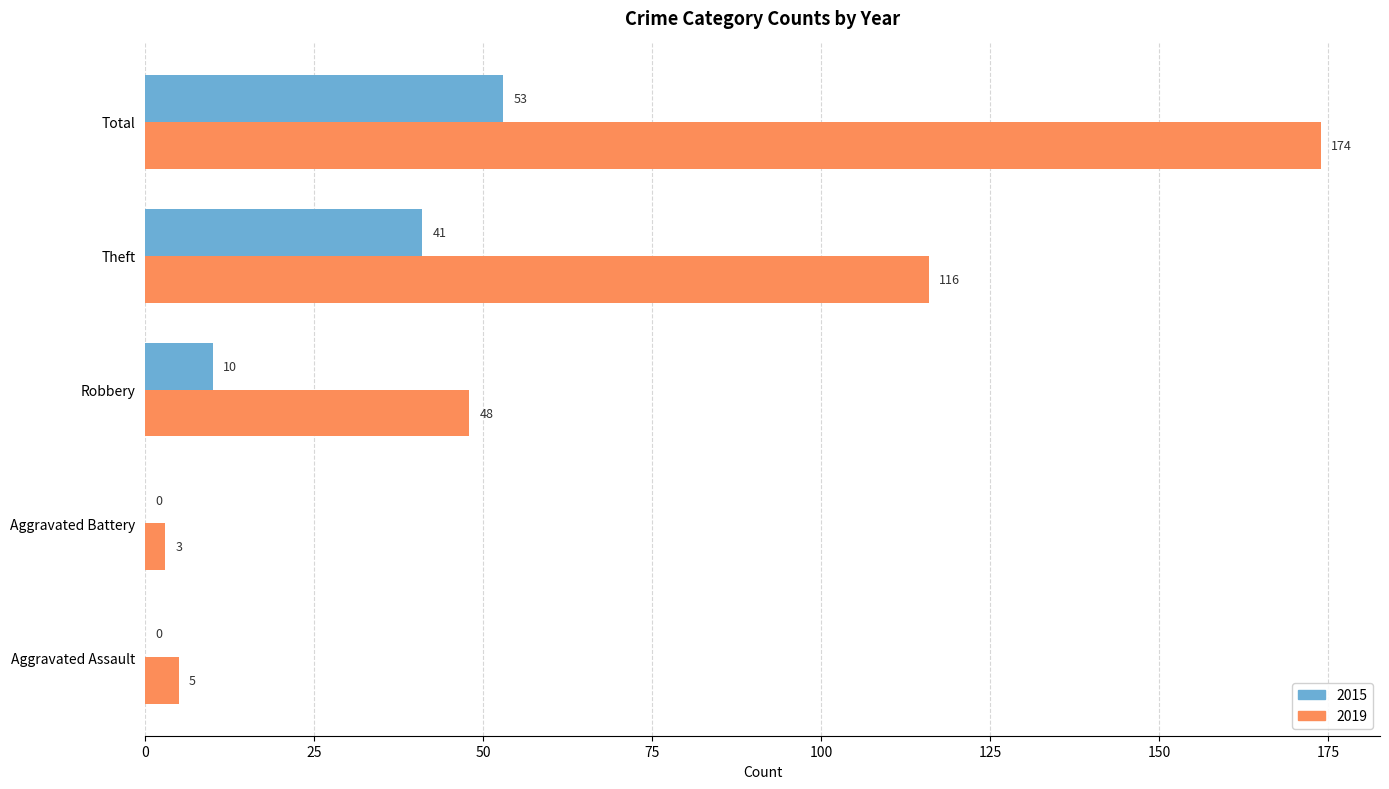

What is the sum of the 2019 values at Theft and Total?

290